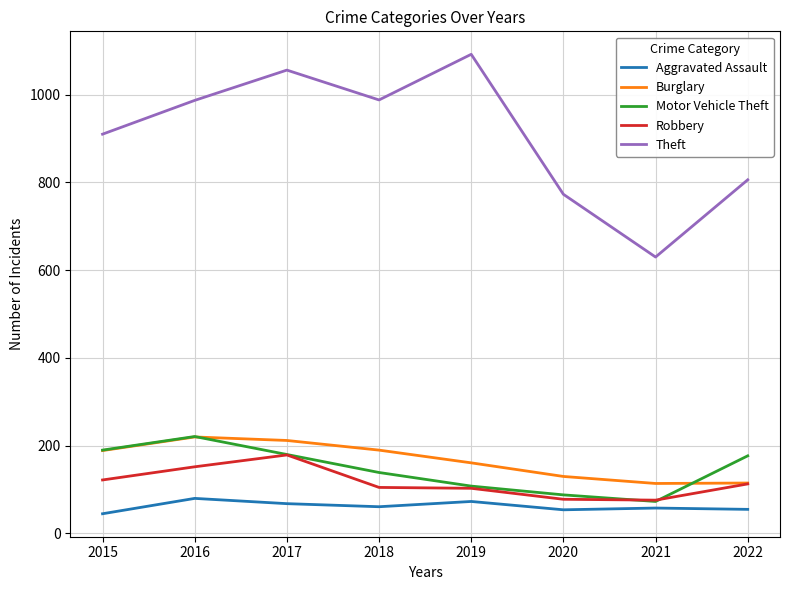

What is the minimum value shown in the chart?

45